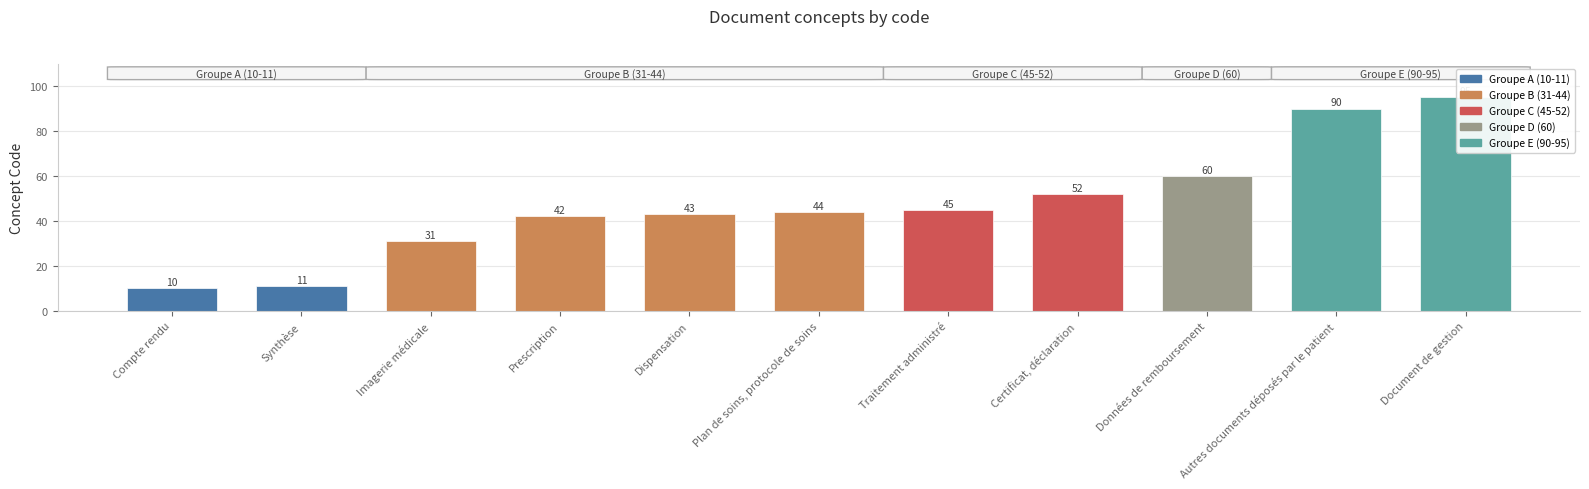

What is the difference between the maximum and minimum values?

85